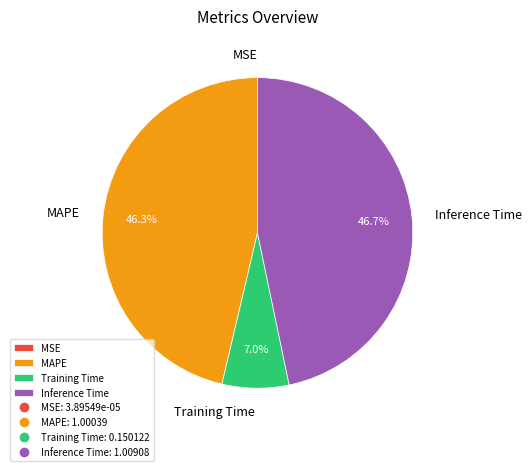

To the nearest percent, what portion does Inference Time represent?

47%